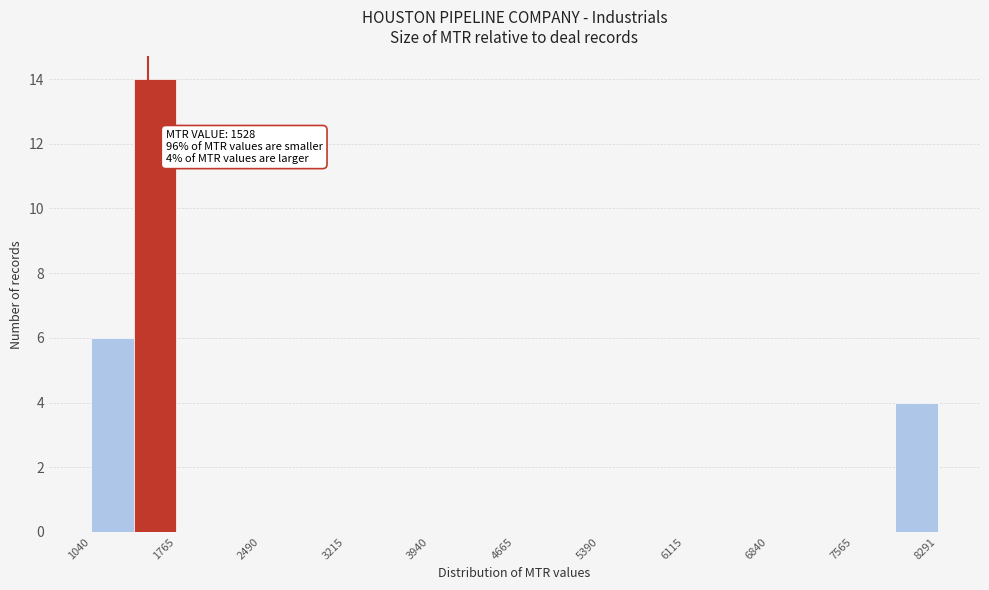

Around what value on the x-axis is the tallest bar? Give the approximate position of its centre, as read against the axis.

1600